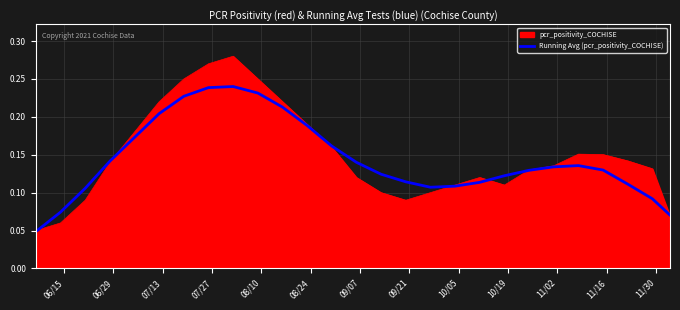

How many lines are shown in the chart?

2